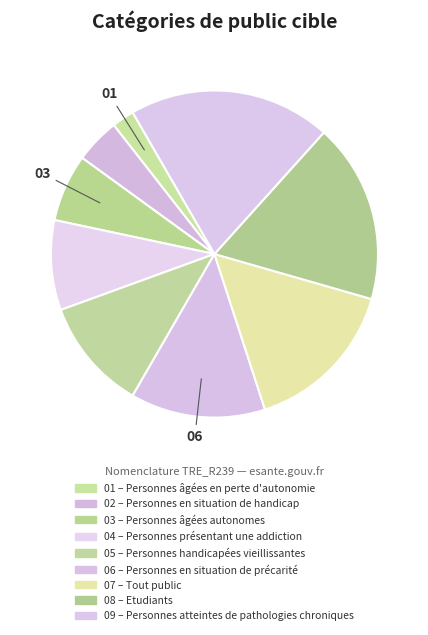

To the nearest percent, what is the average slice percentage?

11%